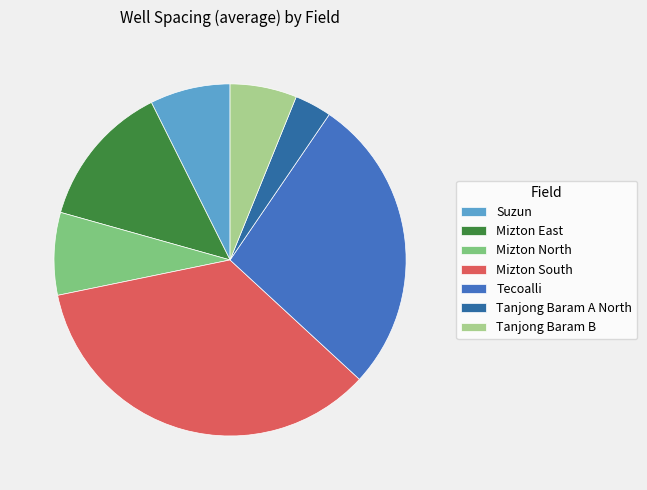

To the nearest percent, what portion does Mizton North represent?

8%